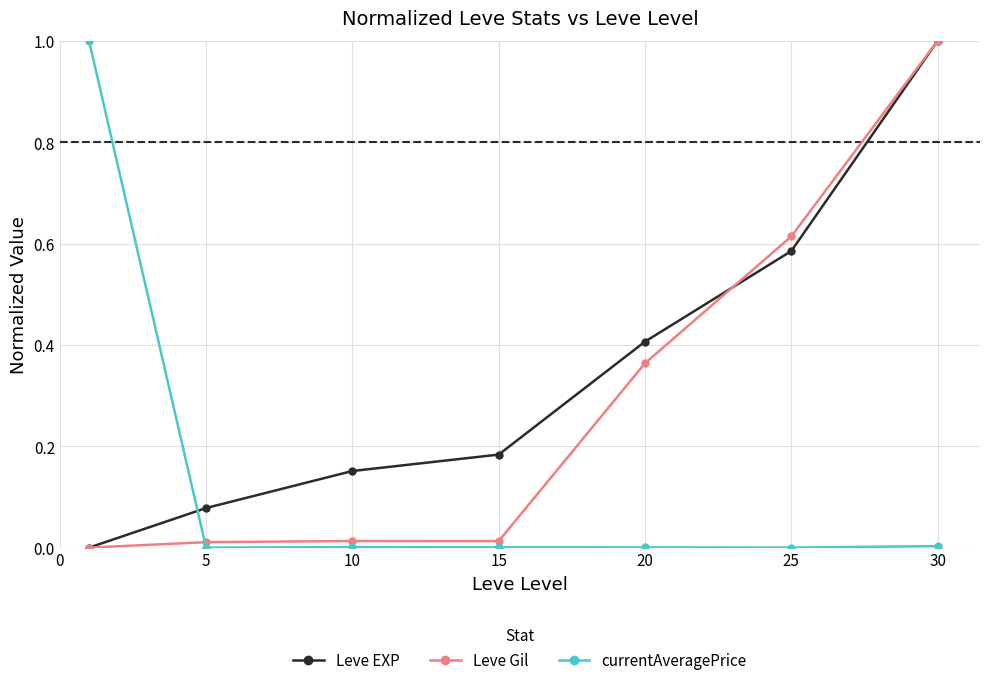

True or false: Leve EXP has more than 0 interior local peaks.

False